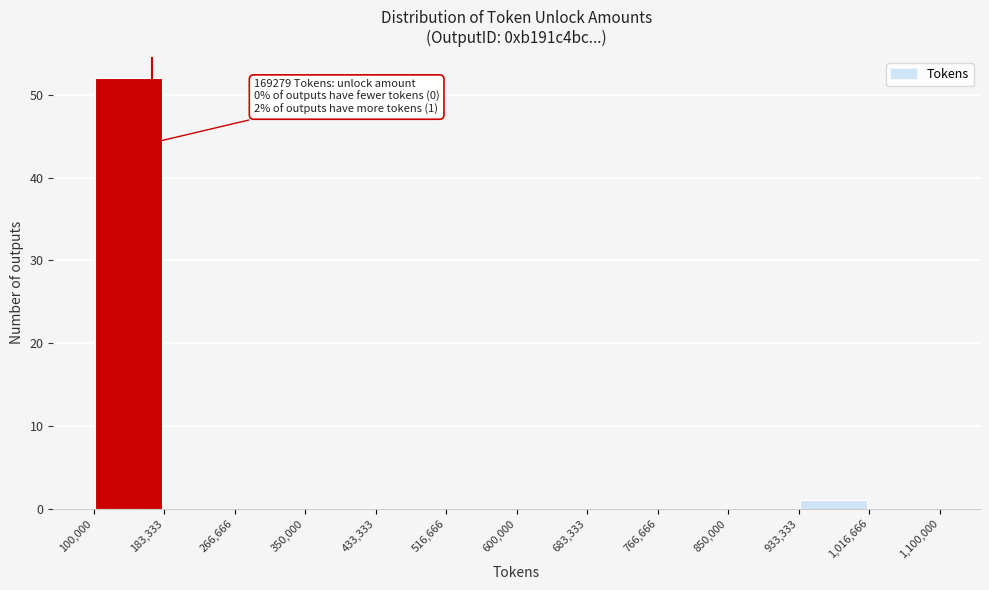

Which range on the x-axis has the tallest bar?

100,000 to 183,333